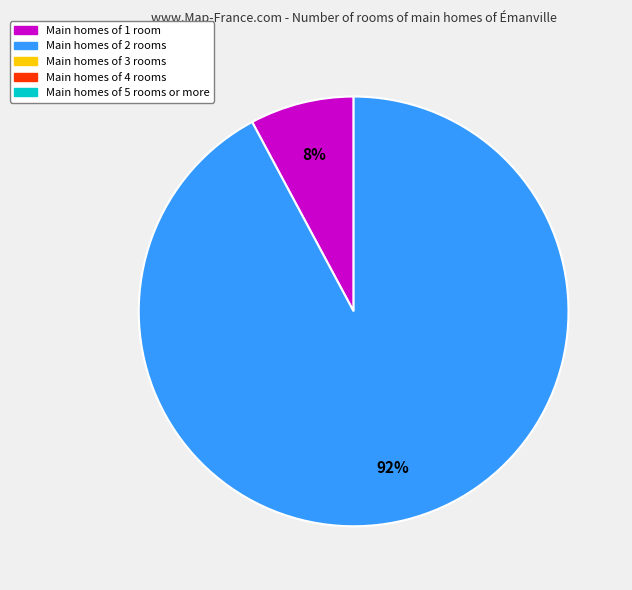

Does any single category account for the majority?

Yes